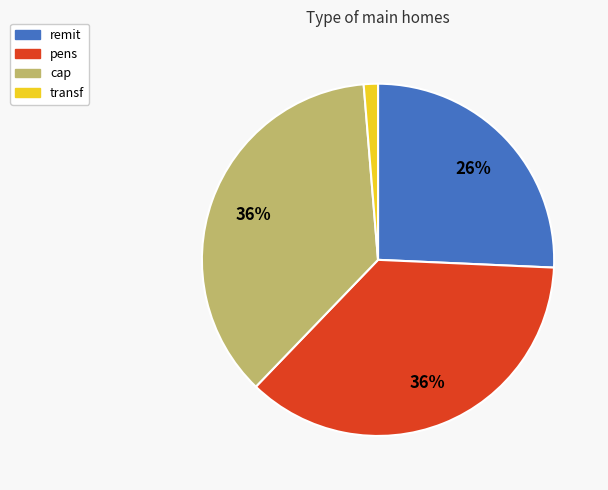

How many segments does this pie chart have?

4